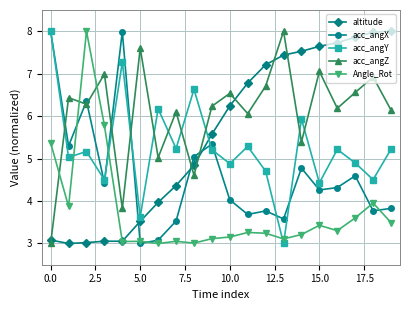

What is the value of the acc_angY point at the 12th from the left?

5.3